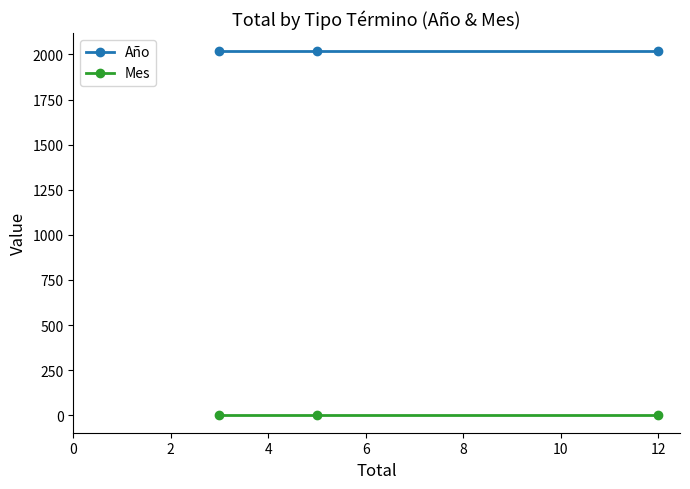

What are all the series names shown in the legend?

Año, Mes